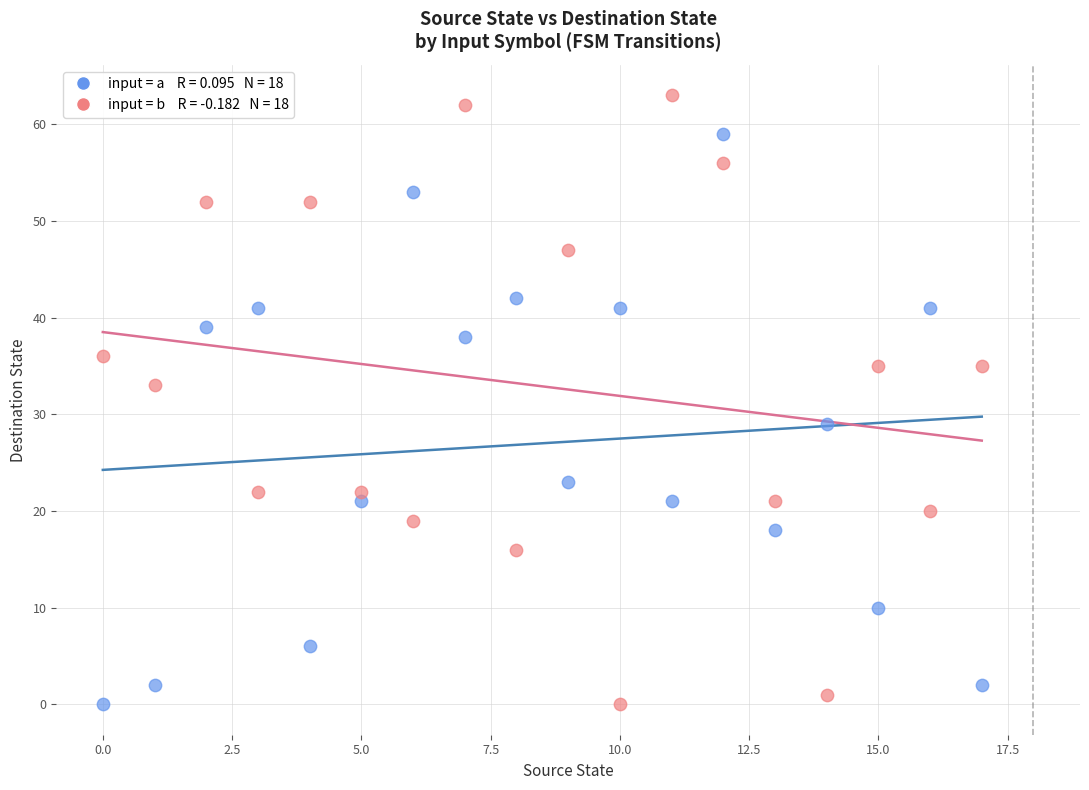

Across all data points, what is the range of Y values (max minus min)?

63